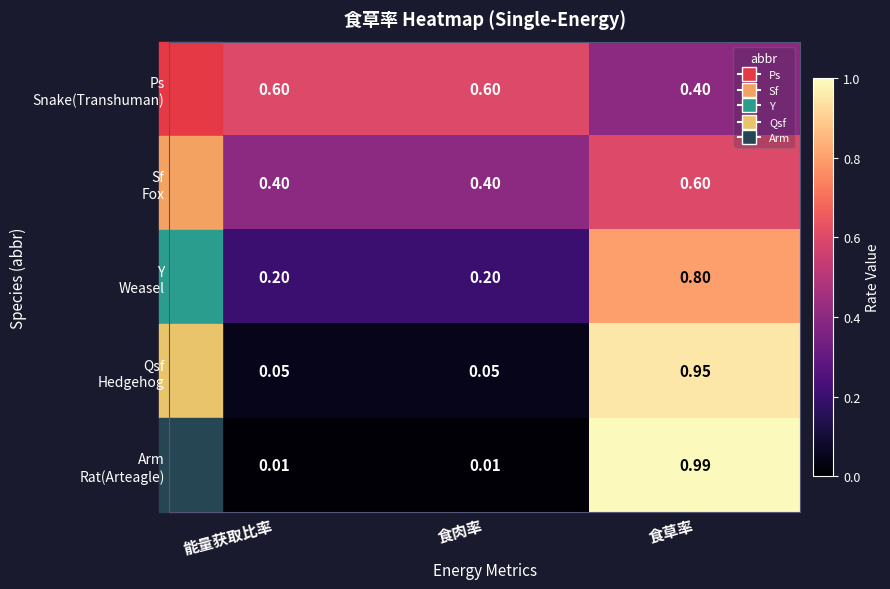

Which label corresponds to the largest value in the chart?

食草率